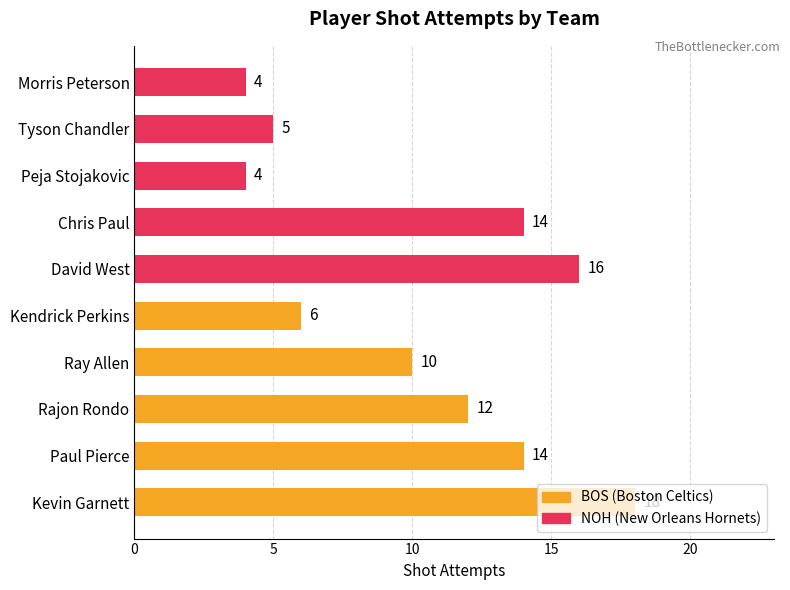

Read the value at David West, to the nearest 5.

15